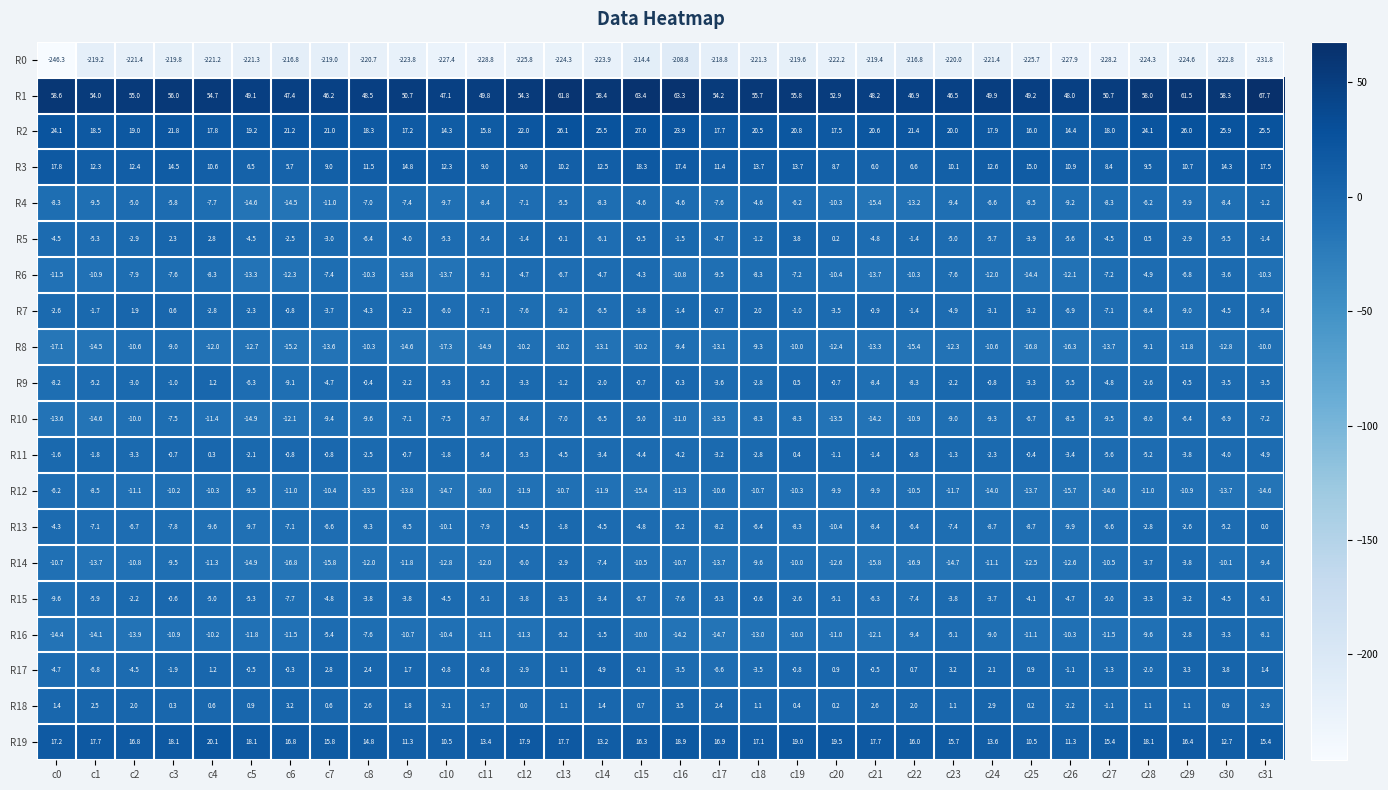

At which label is R14 closest to -9?

c31